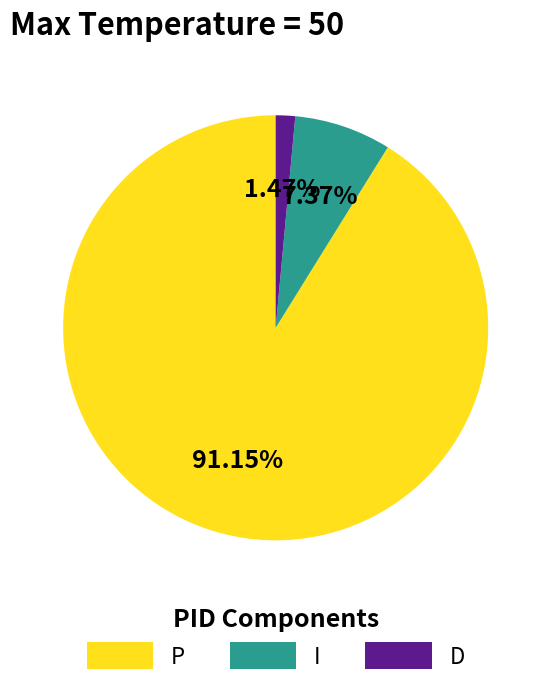

The I slice represents 7% of the pie. True or false?

True